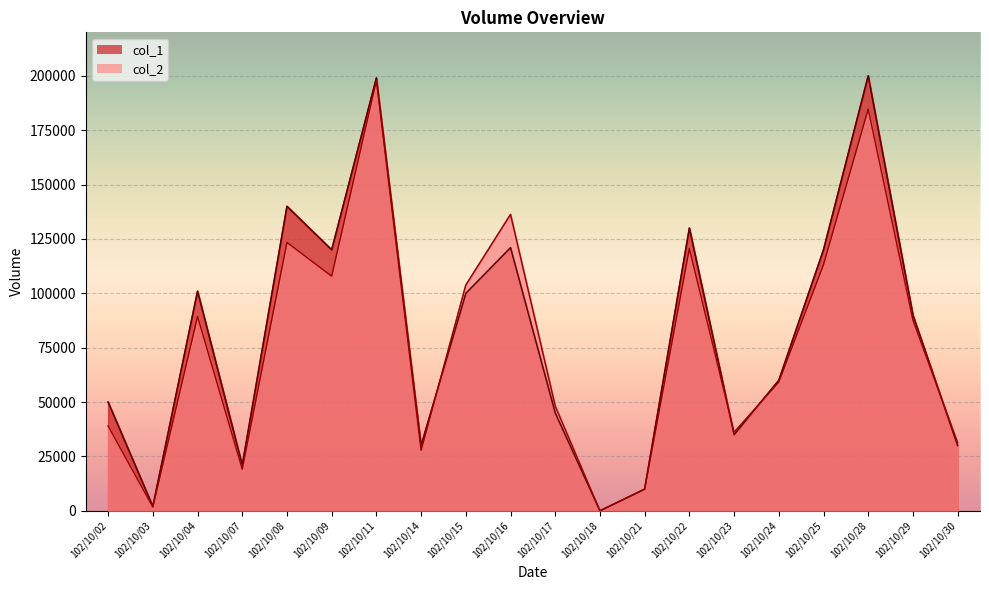

What is the value of the col_2 point at the 14th from the left?

120550